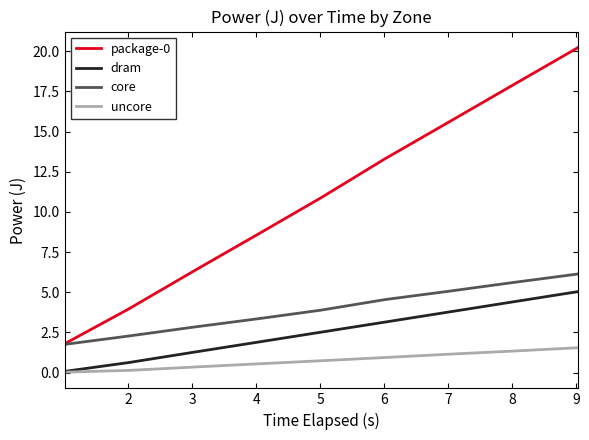

What is the average value of the uncore series?

0.8